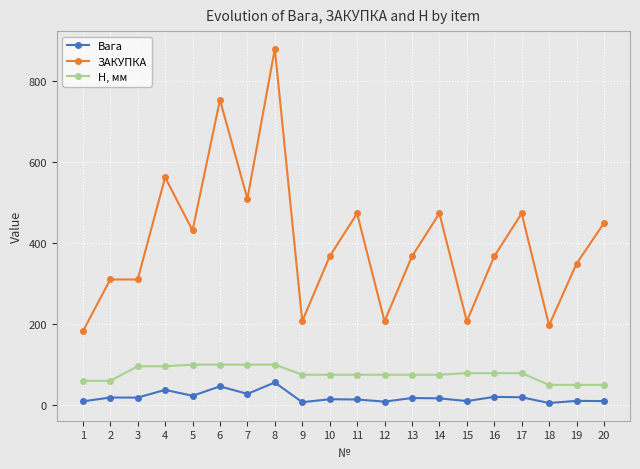

Which series changed the most between 10 and 20?

ЗАКУПКА